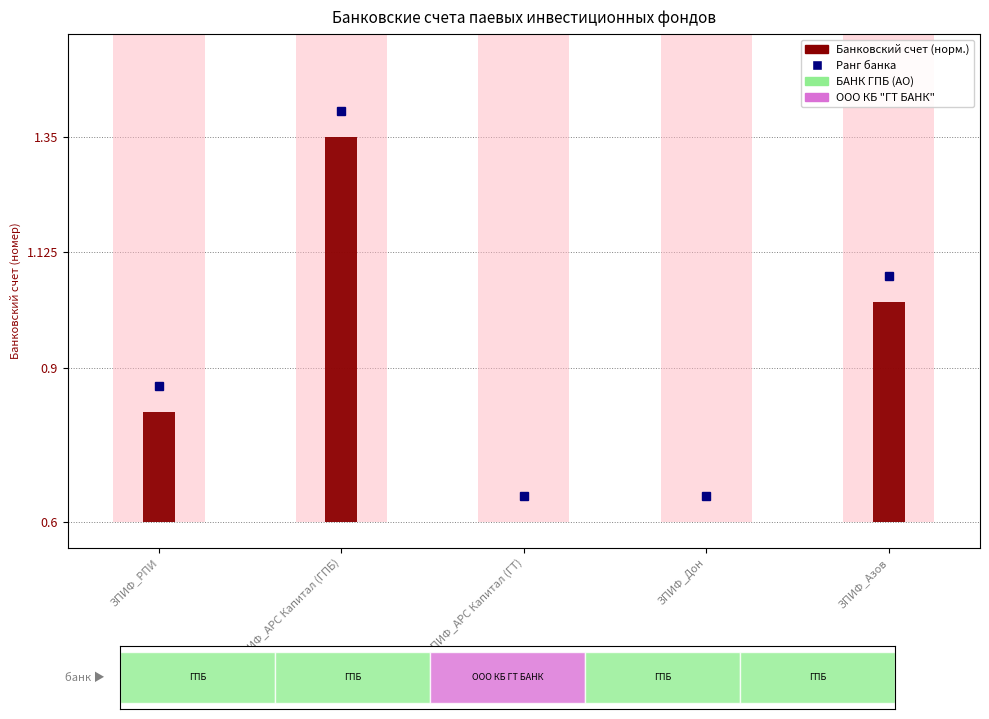

Rank the categories by value from lowest to highest.

ЗПИФ_Дон, ЗПИФ_АРС Капитал (ГТ), ЗПИФ_РПИ, ЗПИФ_Азов, ЗПИФ_АРС Капитал (ГПБ)